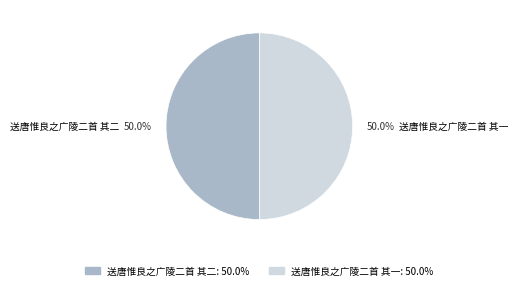

Approximately how many times larger is the value at 送唐惟良之广陵二首 其一 compared to 送唐惟良之广陵二首 其二?

1.0